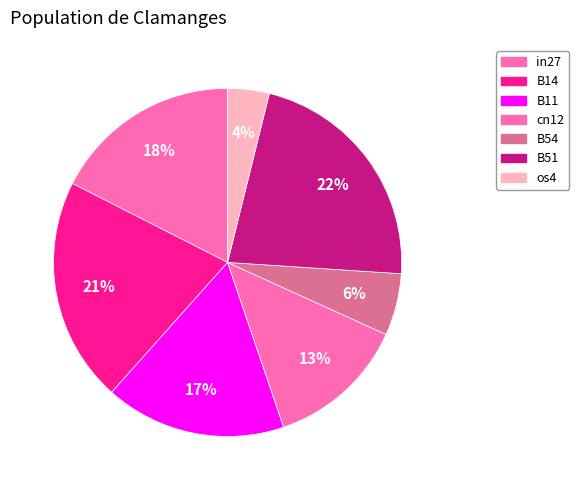

Is there any slice that represents more than half of the pie?

No